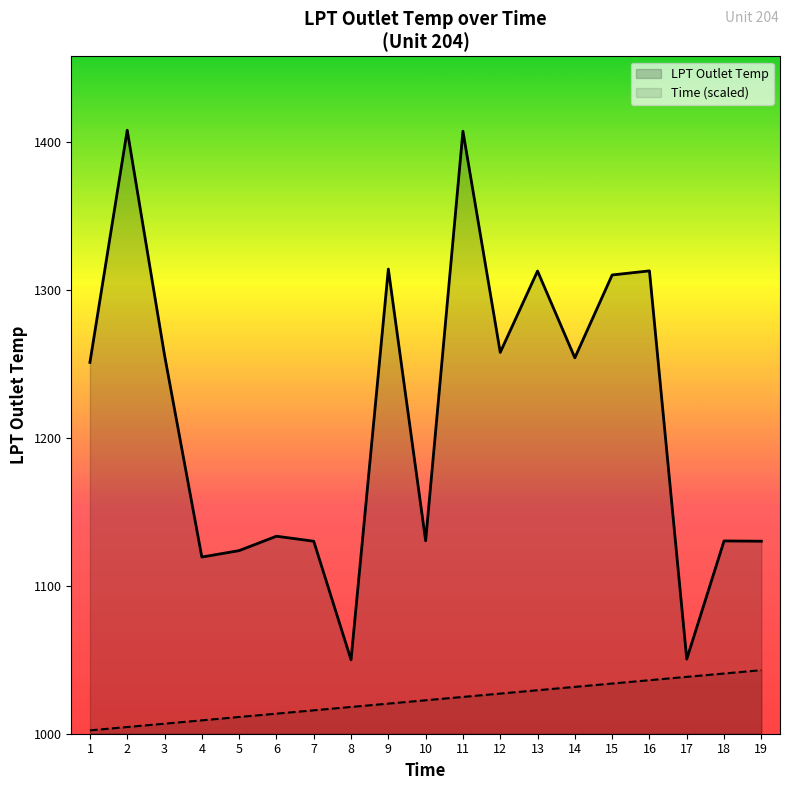

Reading left to right, what are all the values shown in this chart?

LPT Outlet Temp: 1=1251.2	2=1408.3	3=1256.0	4=1119.5	5=1123.8	6=1133.6	7=1130.2	8=1049.9	9=1314.3	10=1130.5	11=1407.6	12=1257.9	13=1313.0	14=1254.3	15=1310.3	16=1313.1	17=1050.4	18=1130.4	19=1130.2
Time (scaled): 1=1002.2	2=1004.5	3=1006.7	4=1009.0	5=1011.2	6=1013.5	7=1015.8	8=1018.0	9=1020.3	10=1022.6	11=1024.8	12=1027.1	13=1029.4	14=1031.6	15=1033.9	16=1036.1	17=1038.4	18=1040.7	19=1042.9